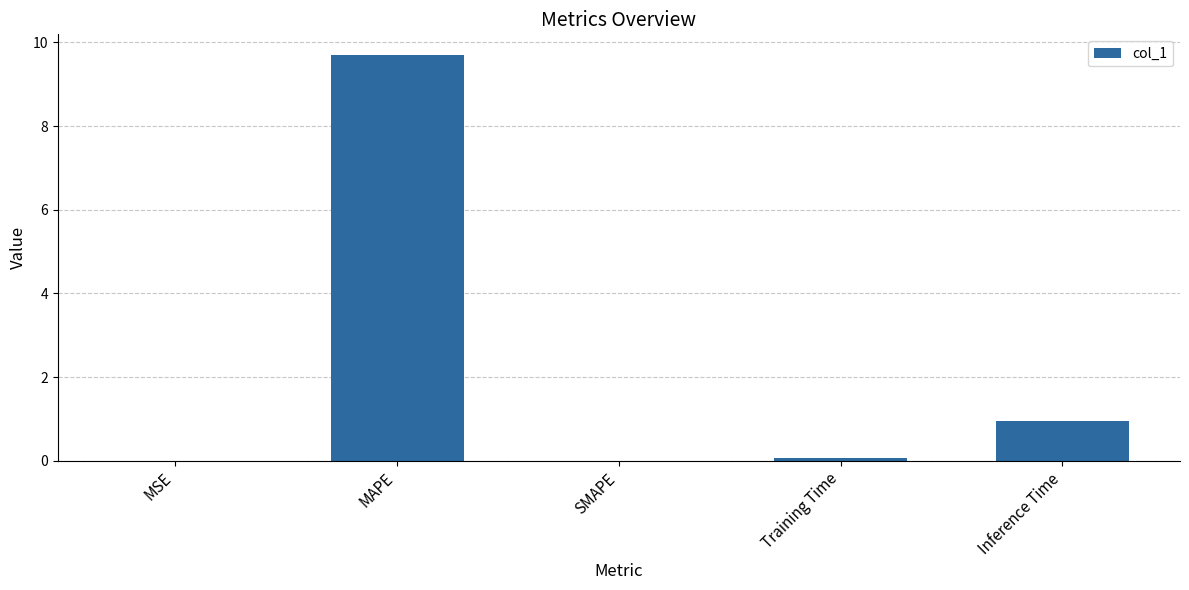

At which label is the value closest to 4?

Inference Time